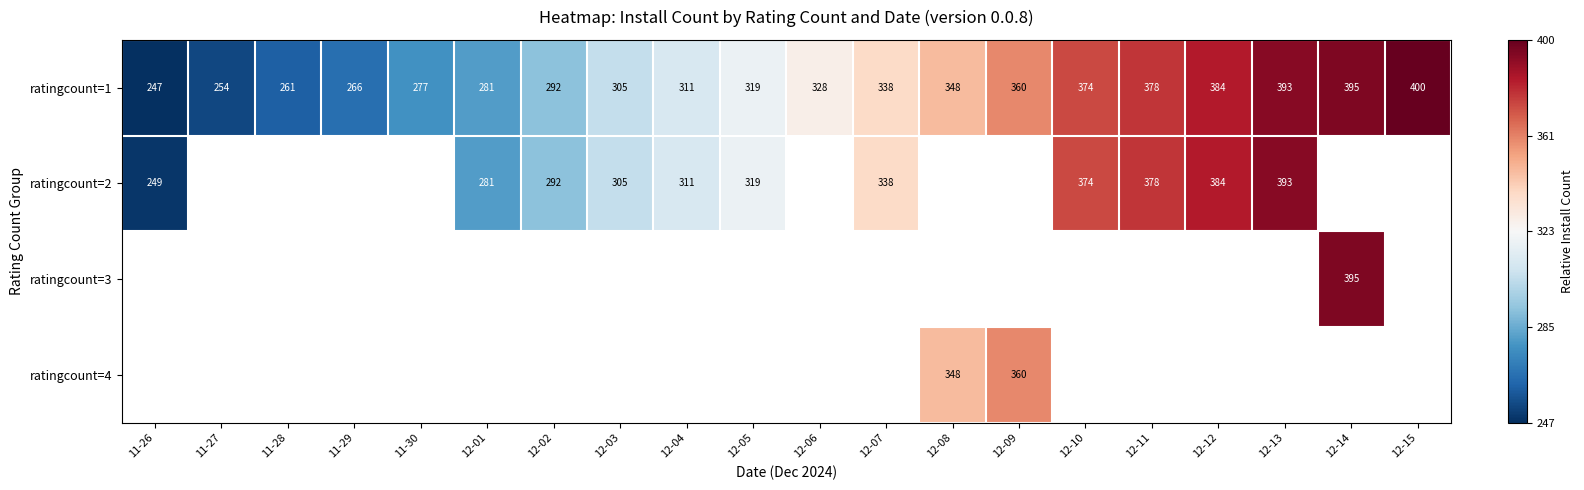

Is it true that ratingcount=4 equals 544 at 12-08?

False